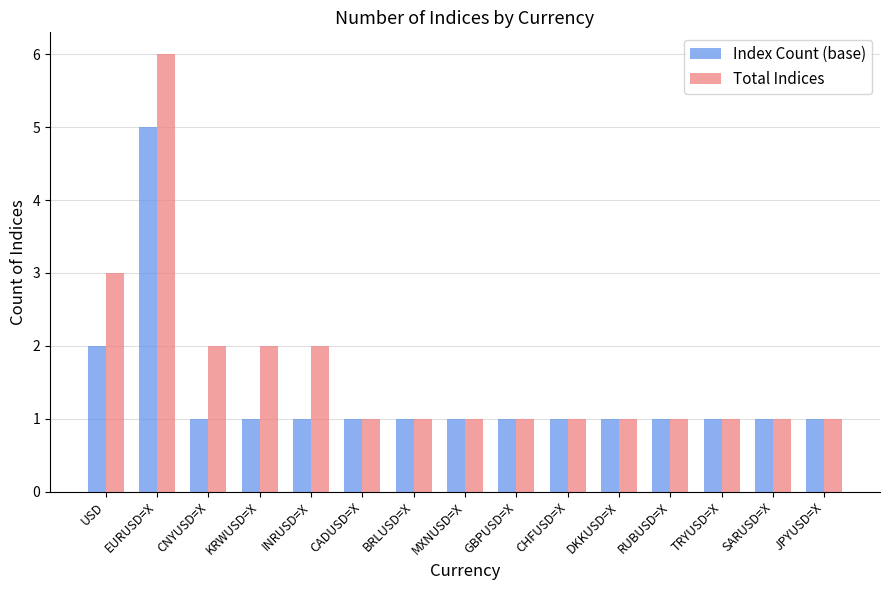

Are the bars grouped side by side (vs. stacked)?

Yes